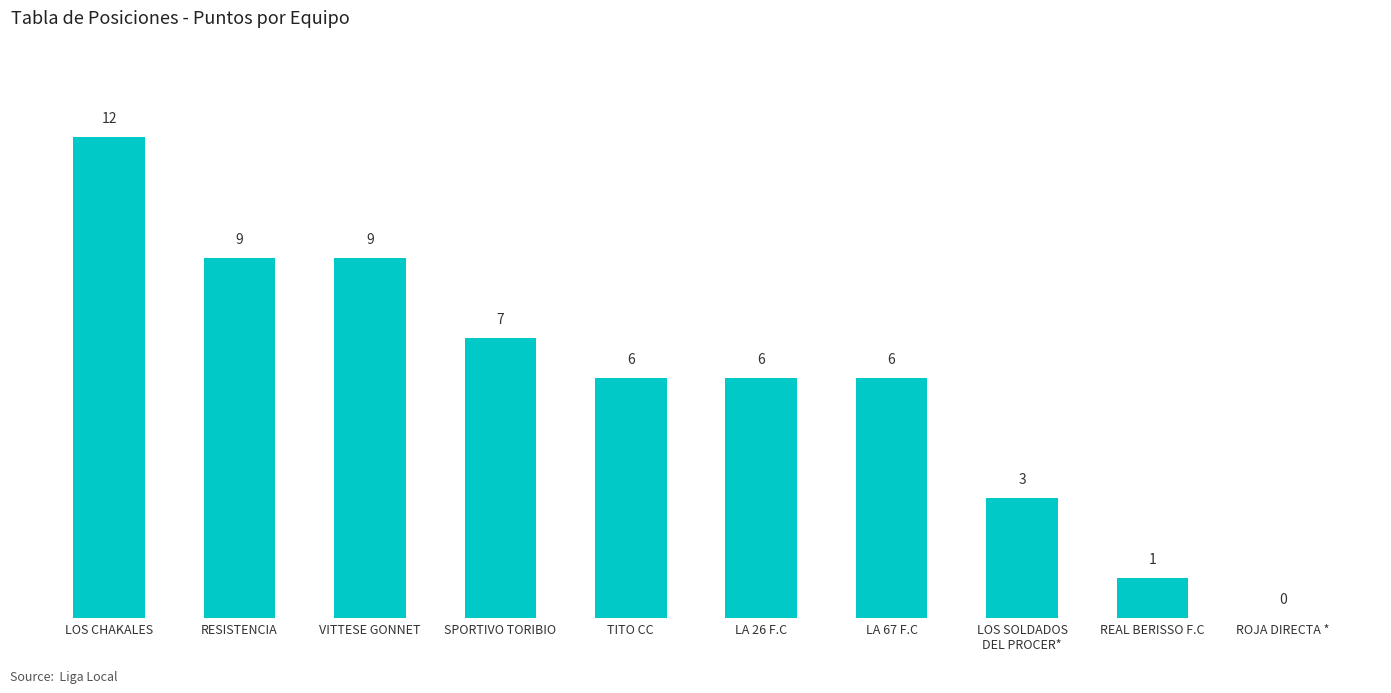

What is the difference between the values at LA 26 F.C and LOS CHAKALES?

6